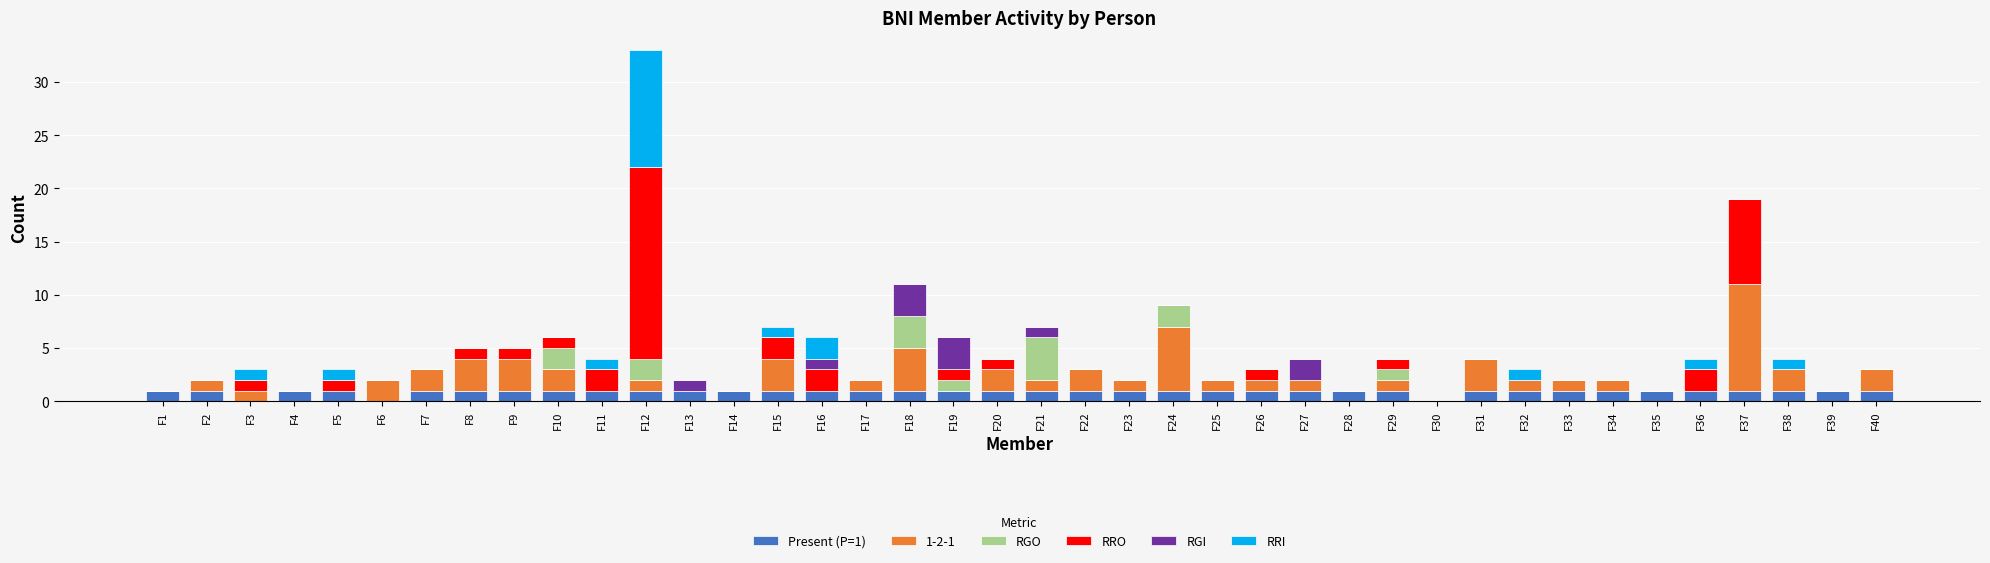

Count the number of data series in this chart.

6